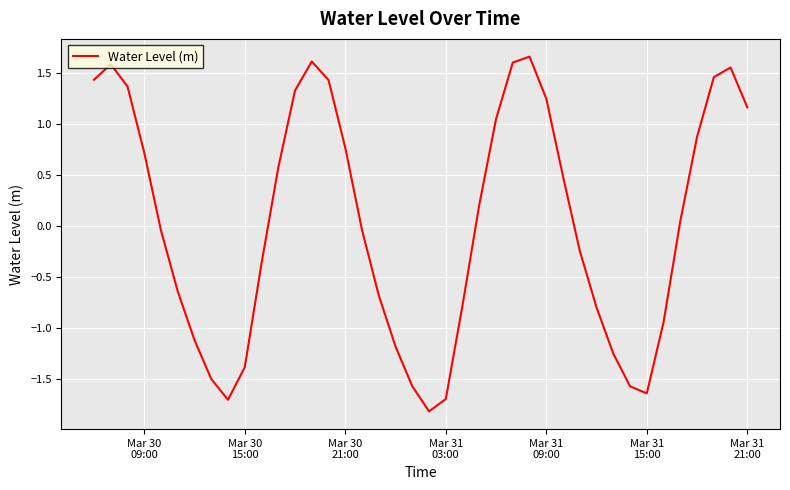

What is the smallest value displayed?

-1.8